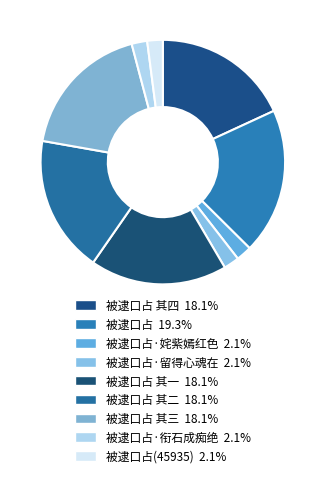

What is the smallest slice in the pie chart?

被逮口占(45935)